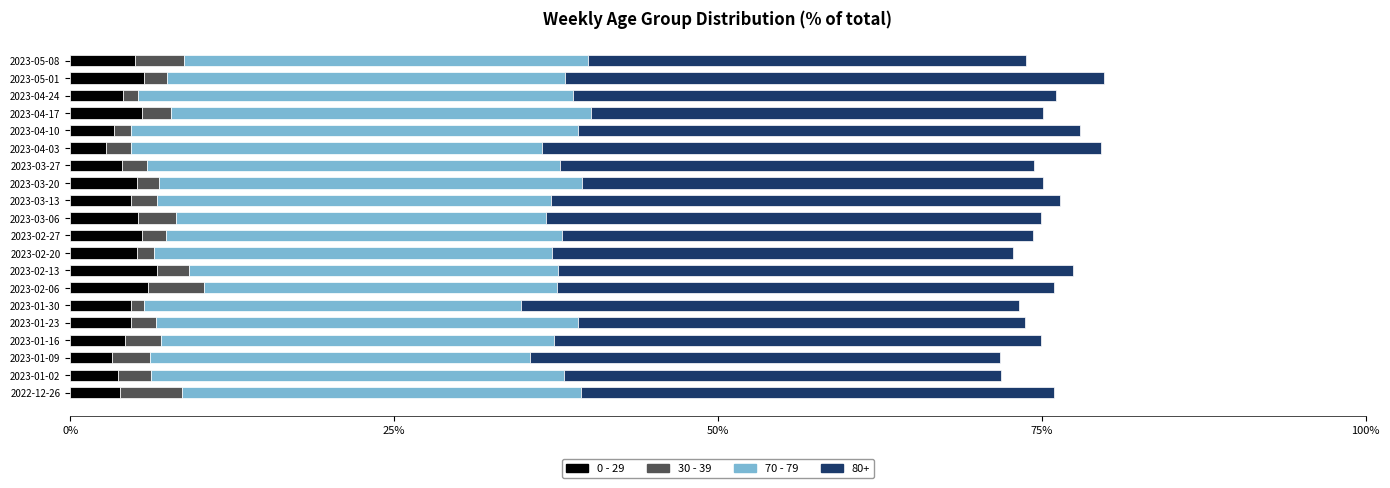

What is the average value of the 0 - 29 series?

4.7